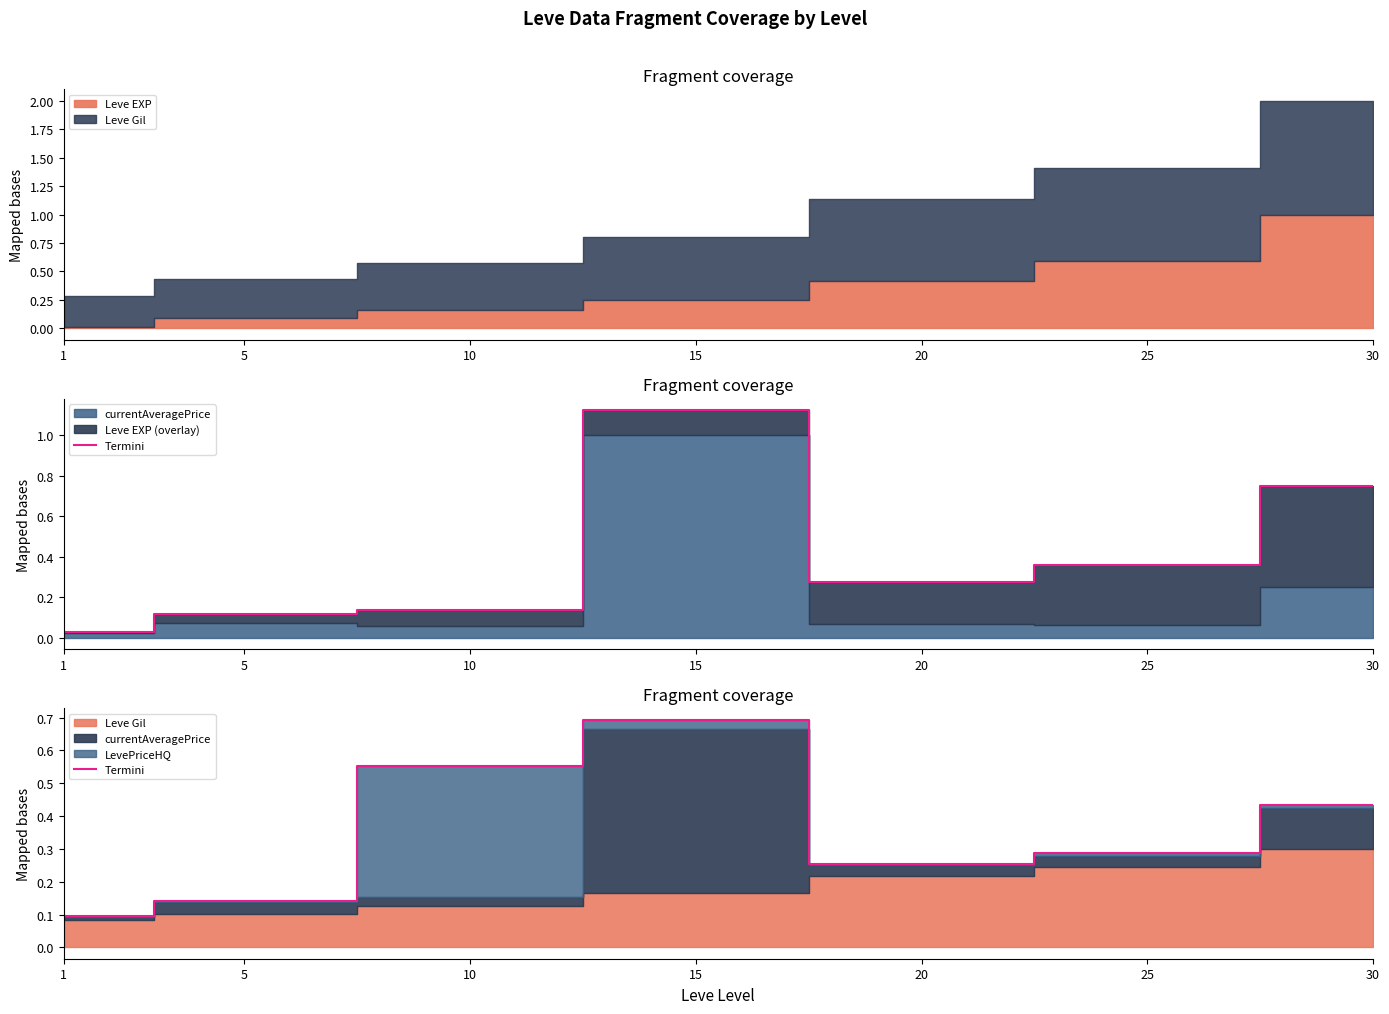

What is the value of the 1st point from the left?

0.1